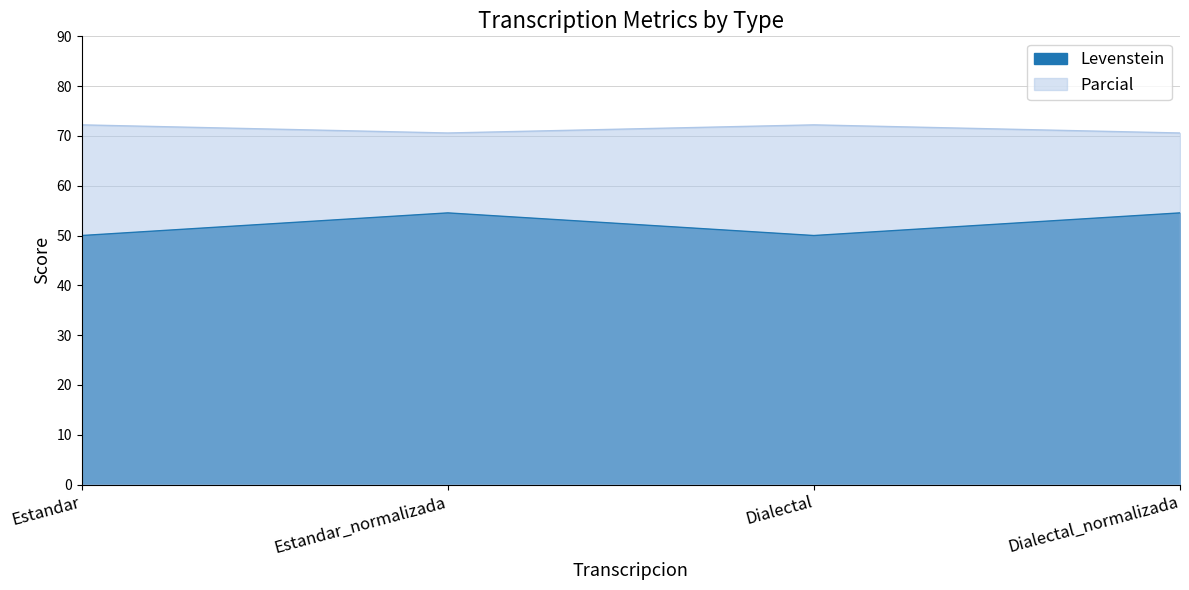

Reading right to left, extract all data points from this chart.

Levenstein: Dialectal_normalizada=54.5	Dialectal=50.0	Estandar_normalizada=54.5	Estandar=50.0
Parcial: Dialectal_normalizada=70.6	Dialectal=72.2	Estandar_normalizada=70.6	Estandar=72.2